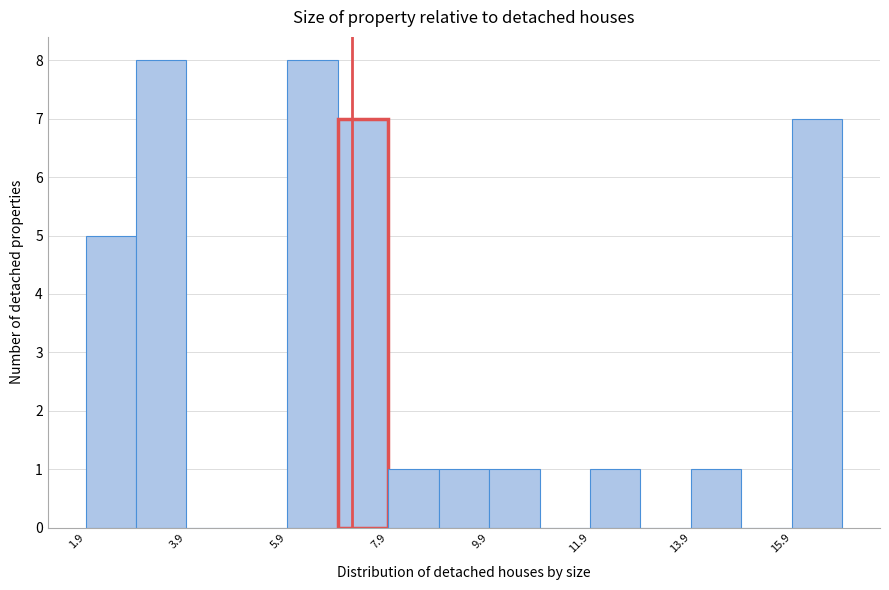

Reading left to right, transcribe this chart: for each bar, give the range it covers on the x-axis and its height. Neither the bar edges nor the heights are printed on the chart, so give them approximately, as read against the axes.

2.0 to 3.0: 5
3.0 to 4.0: 8
4.0 to 5.0: 0
5.0 to 6.0: 0
6.0 to 7.0: 8
7.0 to 8.0: 7
8.0 to 9.0: 1
9.0 to 10.0: 1
10.0 to 11.0: 1
11.0 to 12.0: 0
12.0 to 12.8: 1
12.8 to 13.8: 0
13.8 to 14.8: 1
14.8 to 15.8: 0
15.8 to 16.8: 7